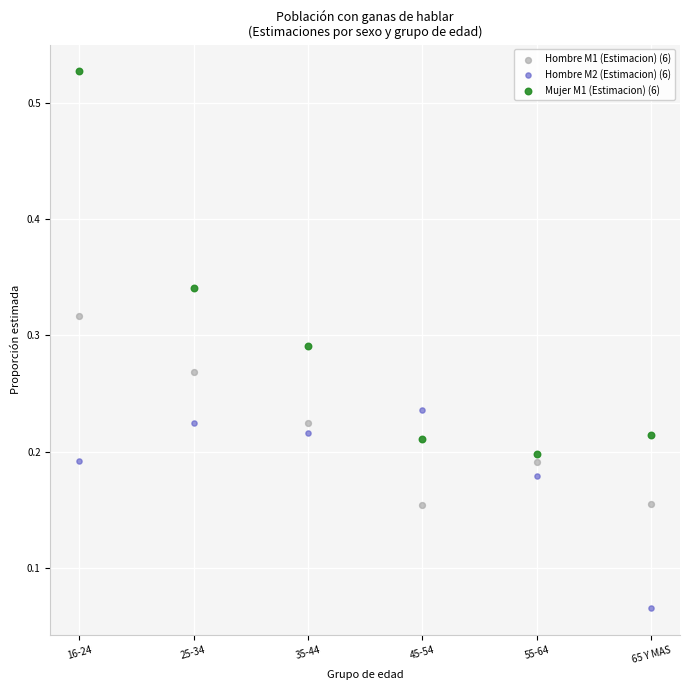

What are all the series names shown in the legend?

Hombre M1 (Estimacion) (6), Hombre M2 (Estimacion) (6), Mujer M1 (Estimacion) (6)